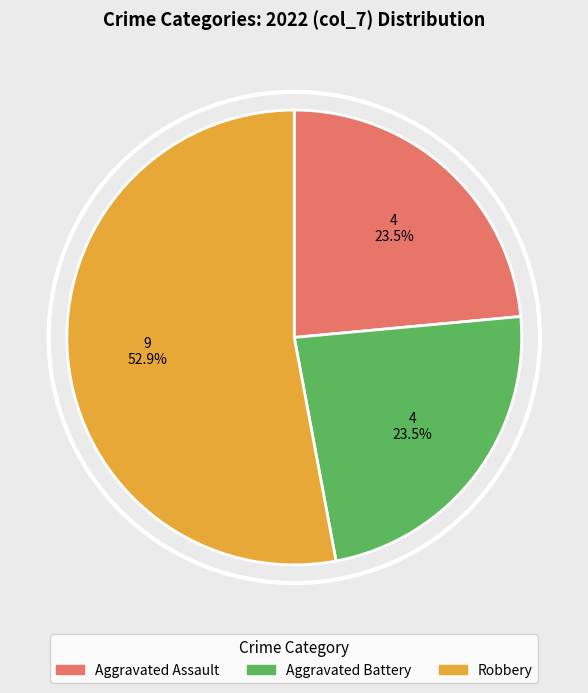

Is there any slice that represents more than half of the pie?

Yes